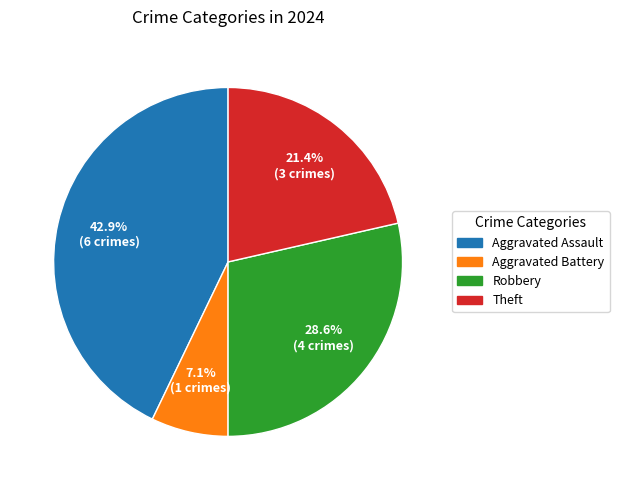

Does any single category account for the majority?

No